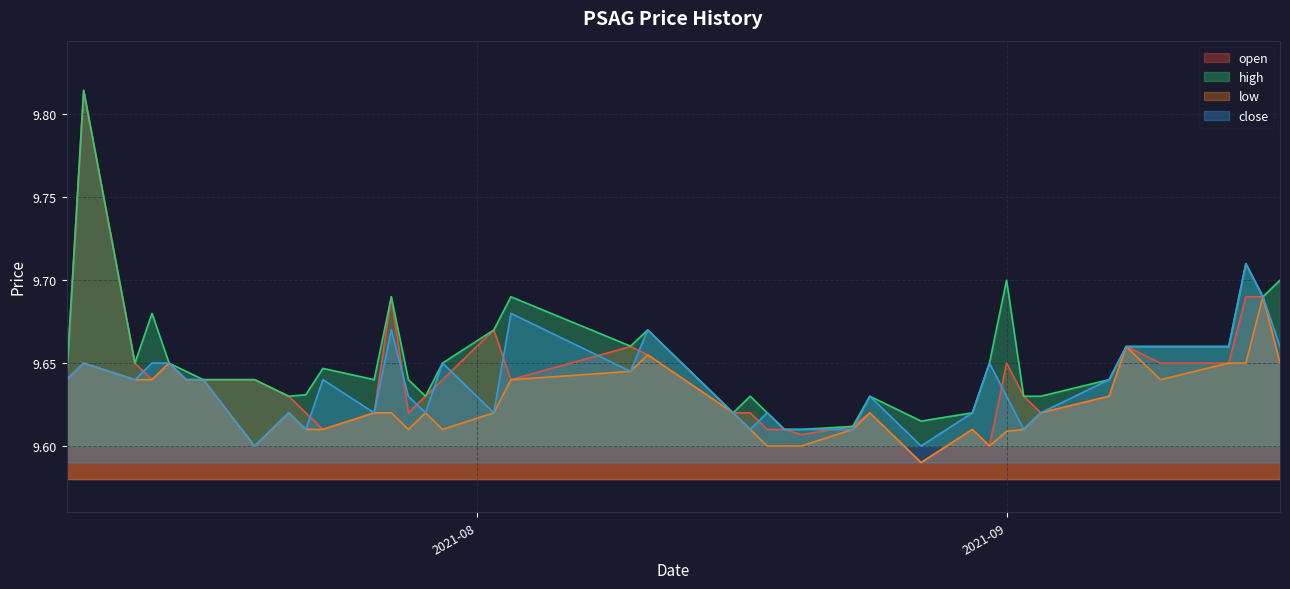

How many interior local valleys does the close series have?

10